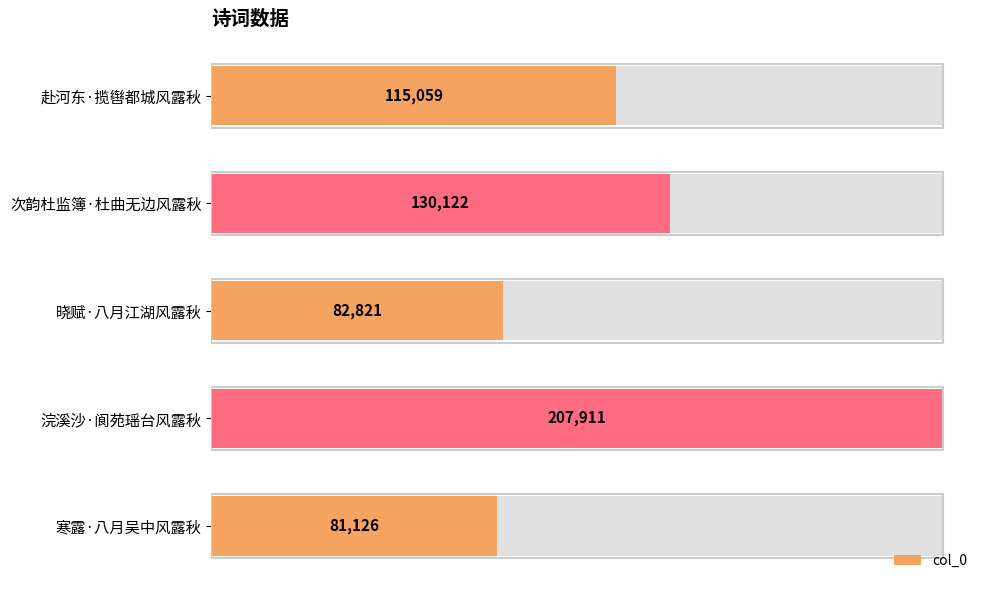

Read the value at 浣溪沙·阆苑瑶台风露秋.

207911